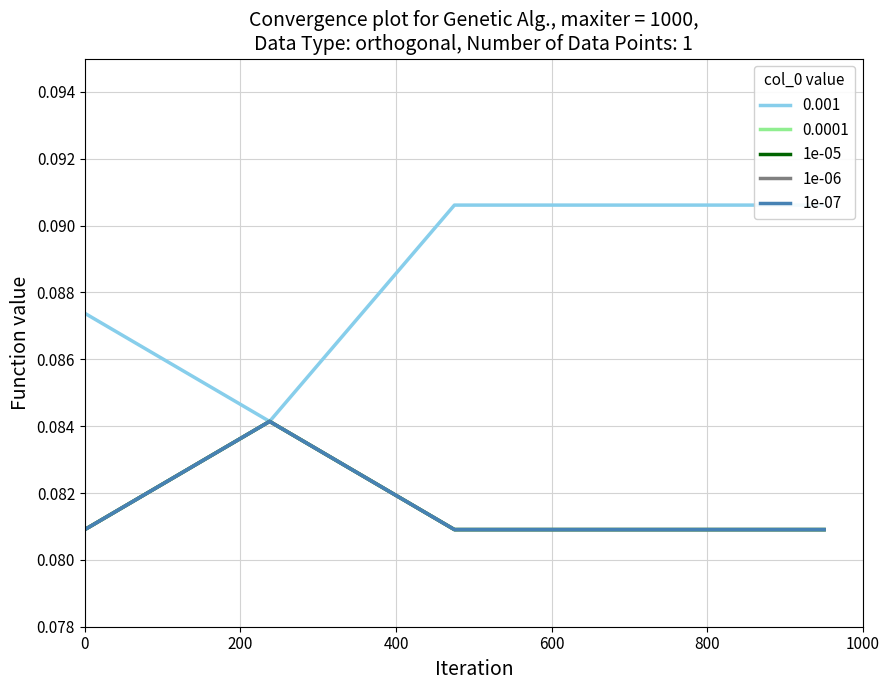

Is it true that 1e-07 equals 0.1 at 200?

False